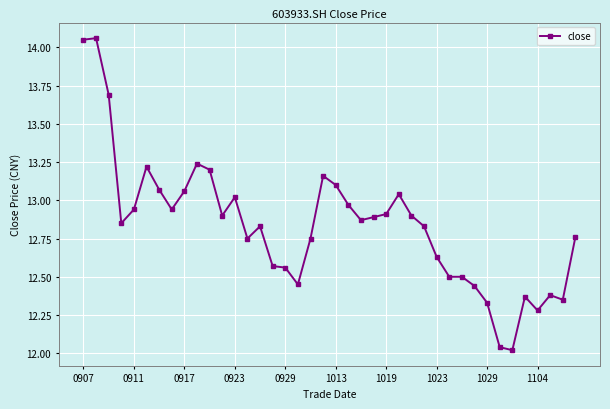

What is the difference between the maximum and minimum values?

2.0